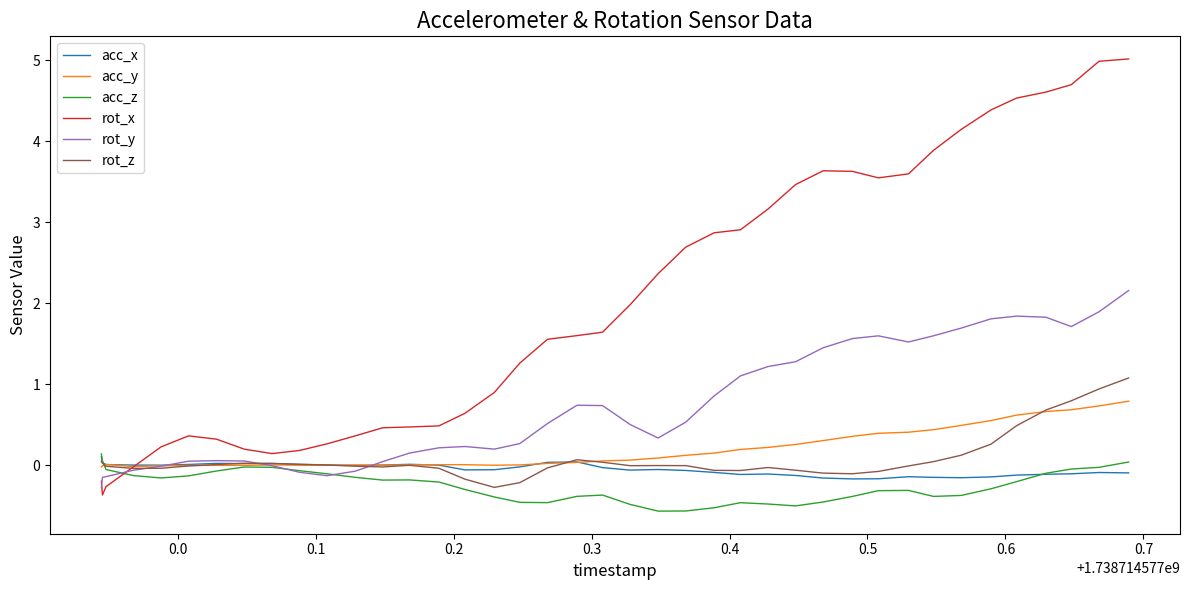

What is the difference between the second highest and second lowest values in the acc_y series?

0.7